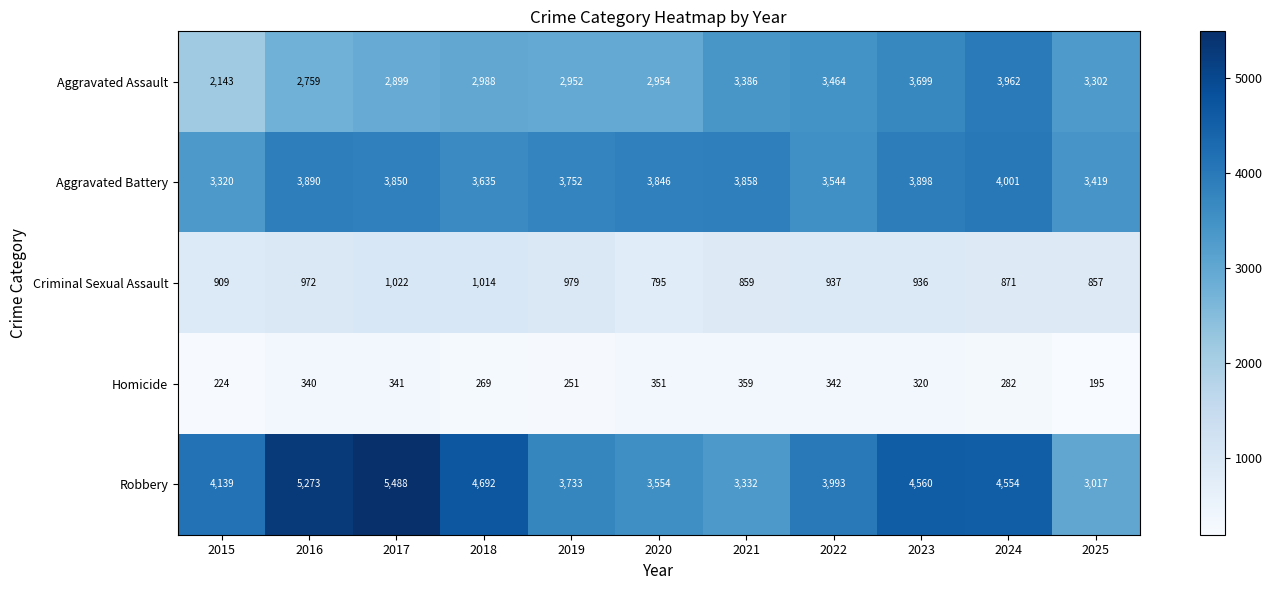

What is the spread (max minus min) of values at 2023?

4240